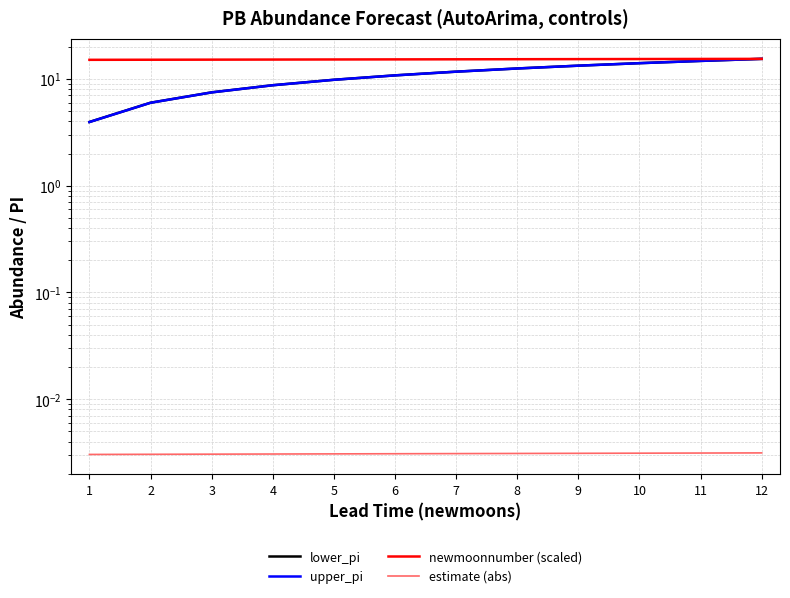

True or false: upper_pi has a value of 16.5 at 8.

False